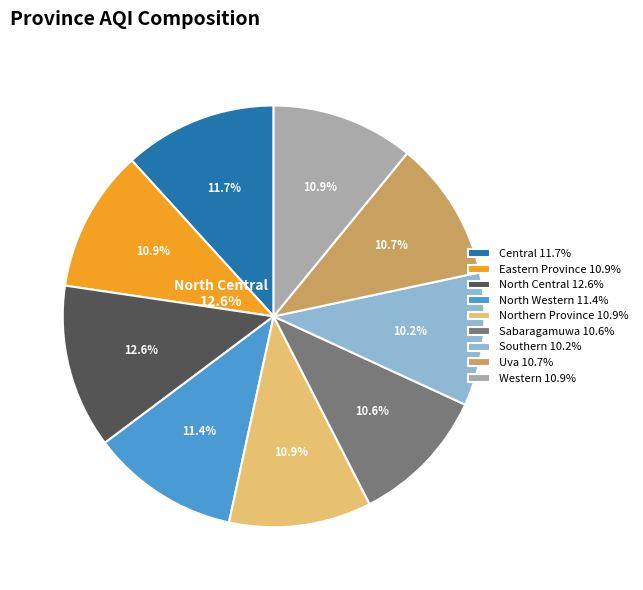

Which category has the smallest portion of the pie?

Southern